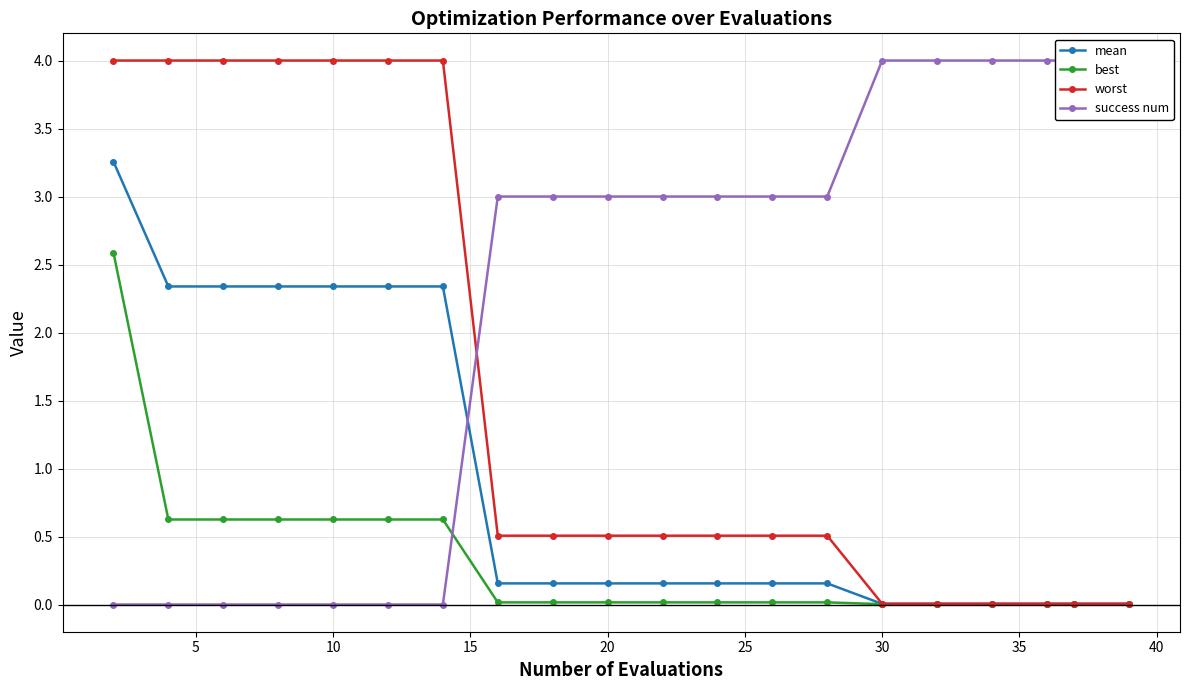

The success num series shows 0.0 at 10. True or false?

True